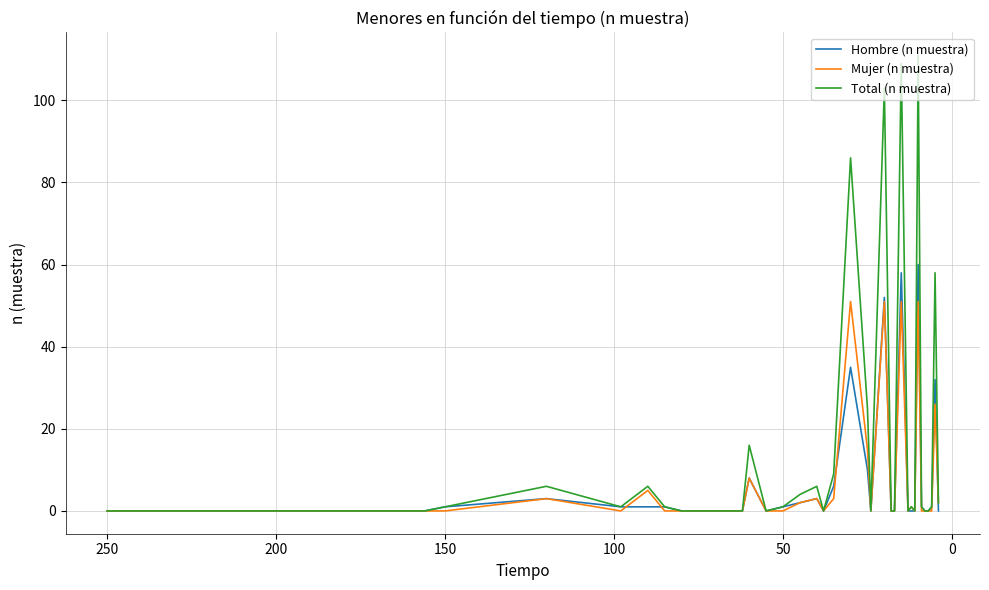

How many interior local peaks does the Hombre (n muestra) series have?

8